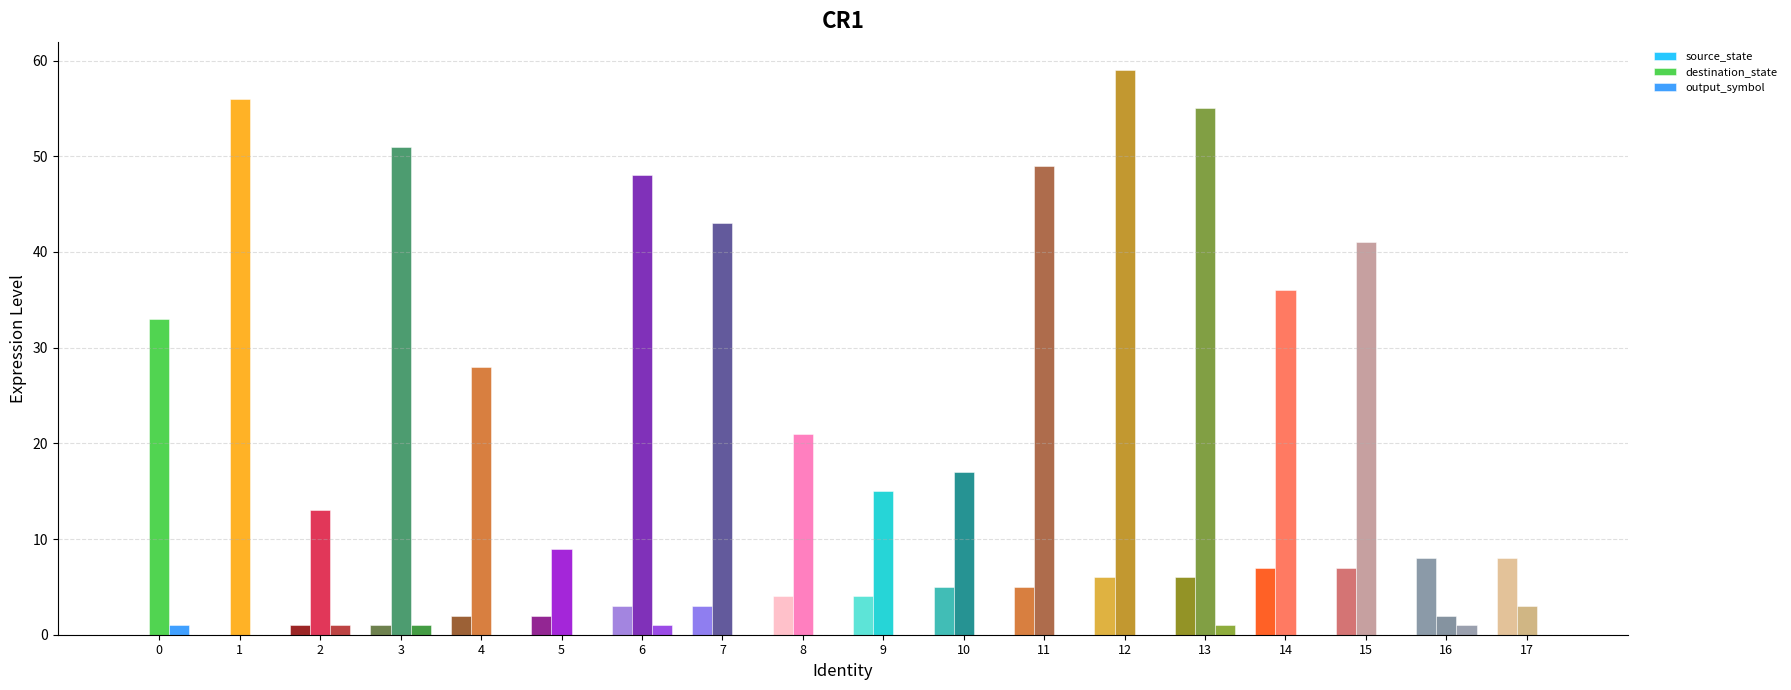

Does the chart contain stacked bars?

No